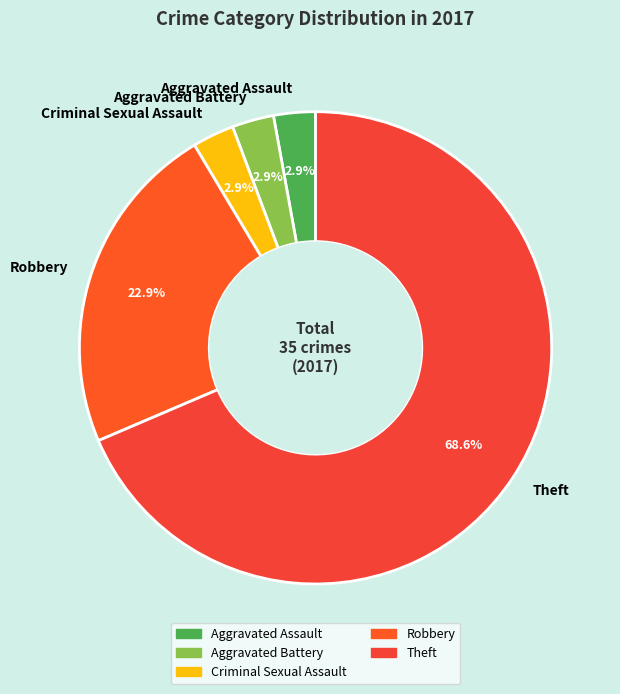

Between Theft and Aggravated Assault, which is larger?

Theft